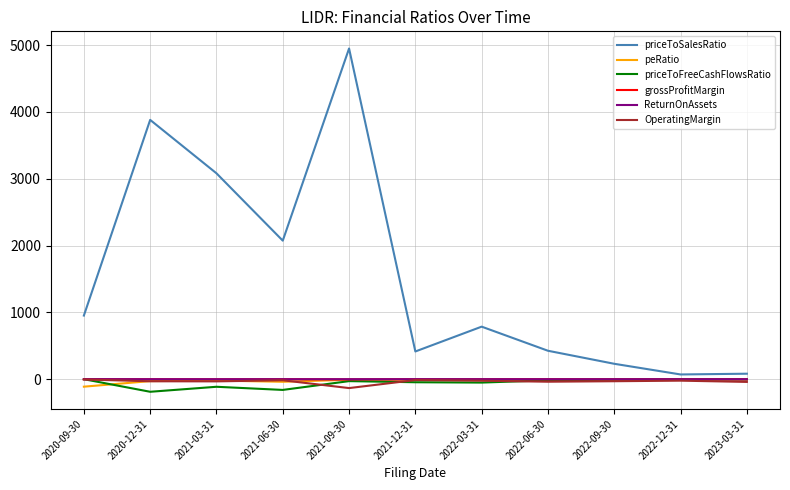

What is the greatest value displayed?

4948.5